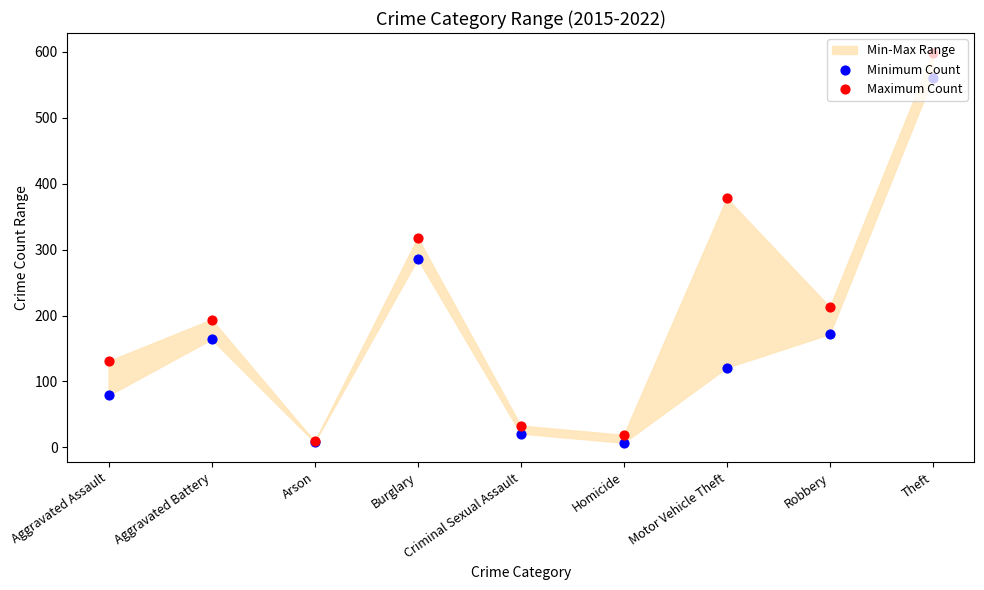

Is the value of Minimum Count at Arson greater than the value of Maximum Count at Aggravated Assault?

No